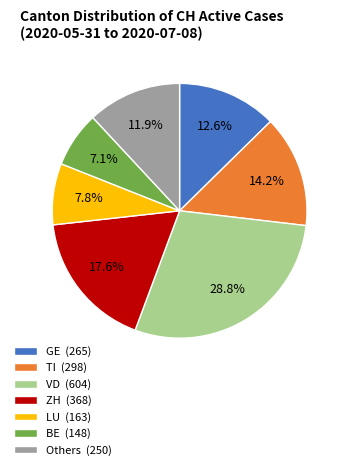

To the nearest percent, what is the average slice percentage?

14%